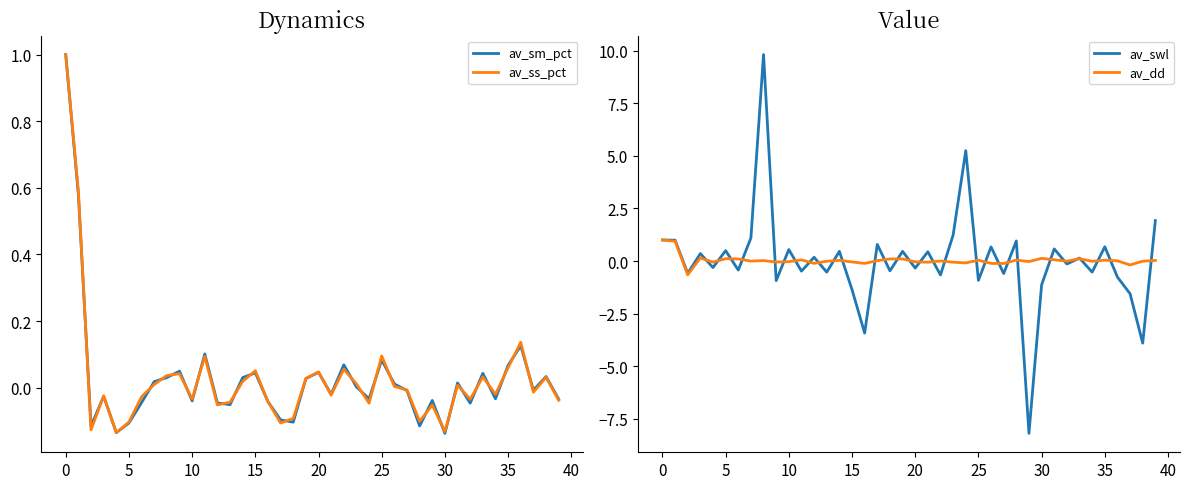

What is the sum of all av_dd values?

1.3